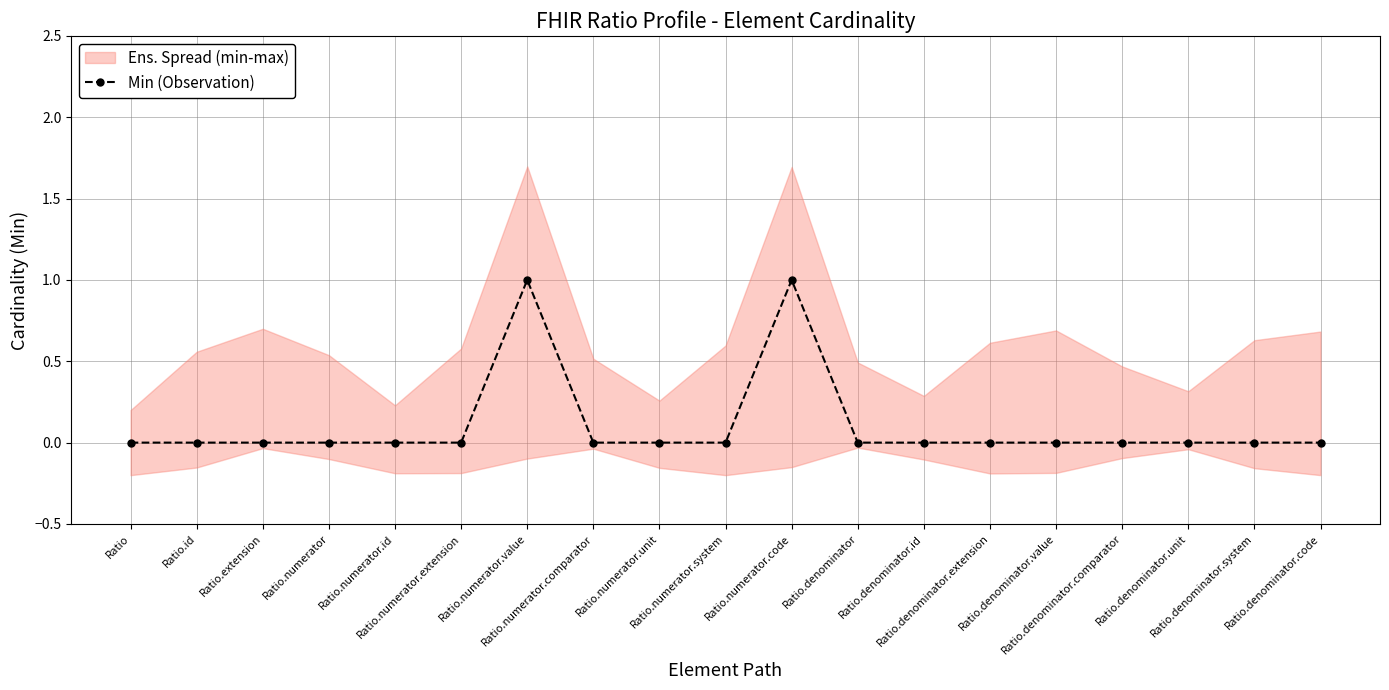

Is it true that the value at Ratio.numerator.value is 2?

False